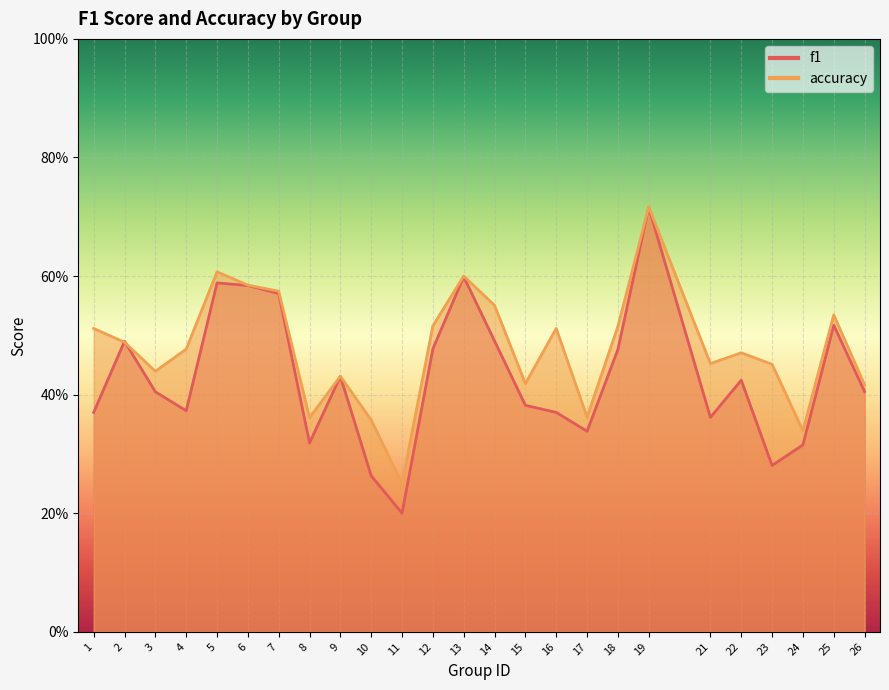

List the labels in order of accuracy value, largest first.

19, 5, 13, 6, 7, 14, 25, 12, 18, 1, 16, 2, 4, 22, 21, 23, 3, 9, 15, 26, 17, 8, 10, 24, 11